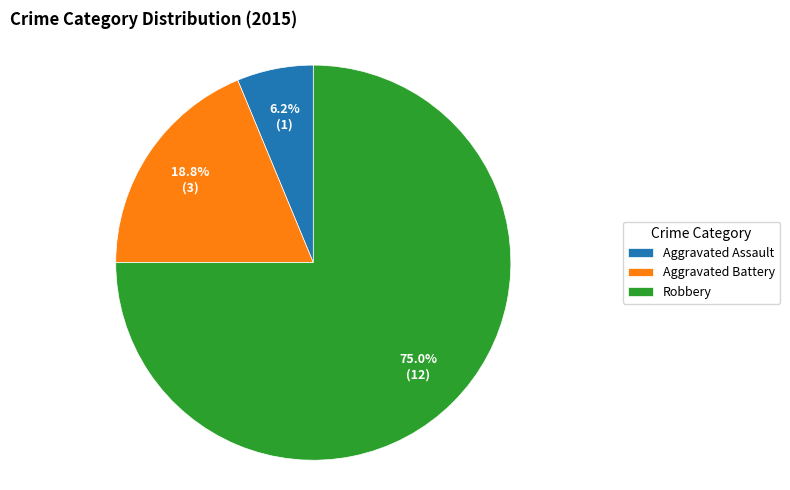

To the nearest percent, what percentage of the pie is Aggravated Battery?

19%